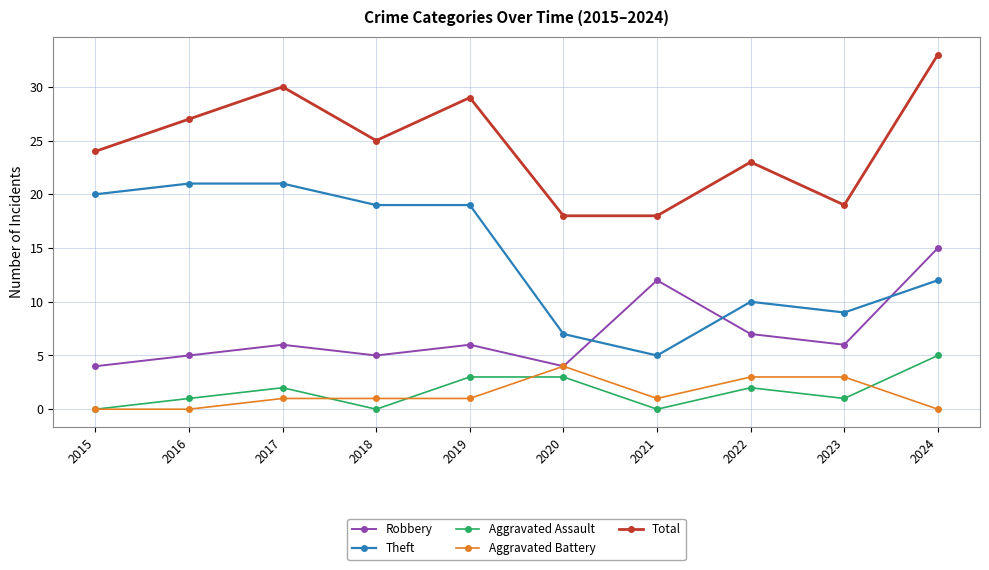

True or false: Aggravated Battery and Total intersect in this chart.

False